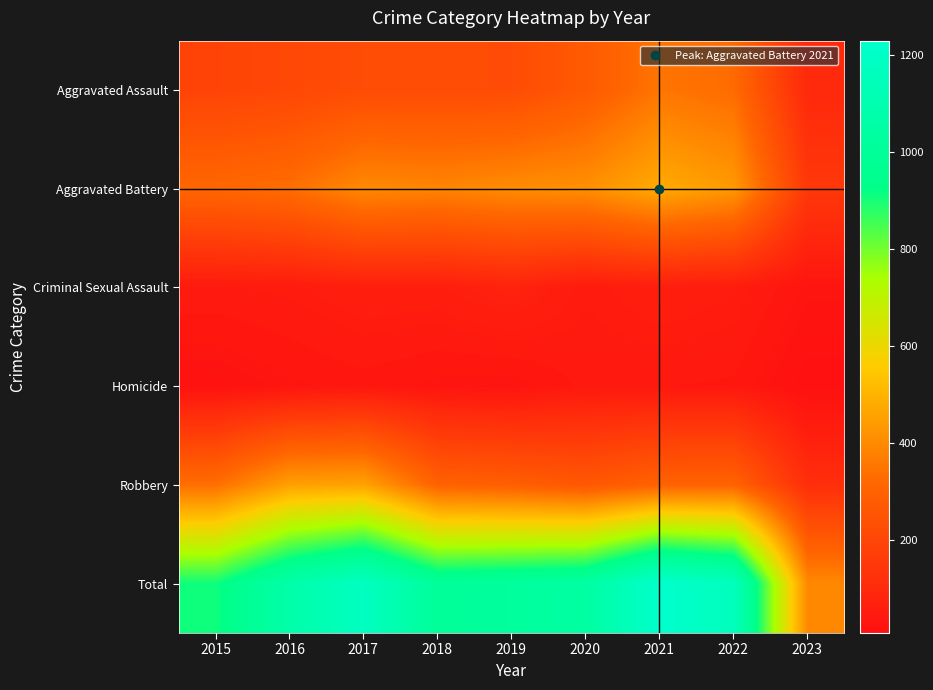

Which series has the largest total across all categories?

Total